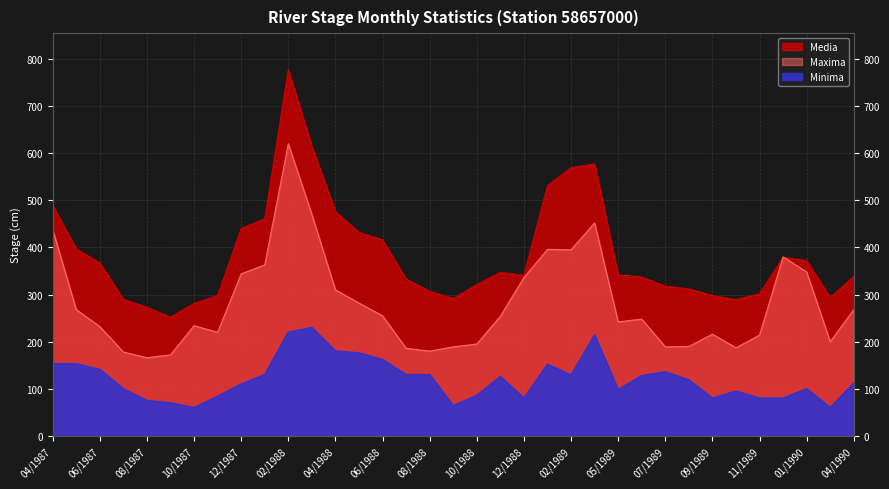

Reading left to right, list all the values displayed in this chart.

Maxima: 438	268	232	178	166	172	234	220	344	363	620	470	310	282	255	186	180	189	195	254	336	396	395	452	242	248	189	190	216	187	214	380	348	200	268
Minima: 153	153	141	100	75	70	60	84	110	130	220	230	180	176	162	130	130	64	86	126	80	152	129	214	98	128	136	119	80	95	80	80	100	60	112
Media: 489	397	367	290	273	252	281	298	440	461	777	614	476	432	416	333	307	292	321	347	341	531	569	577	342	337	318	312	298	289	302	379	372	294	338